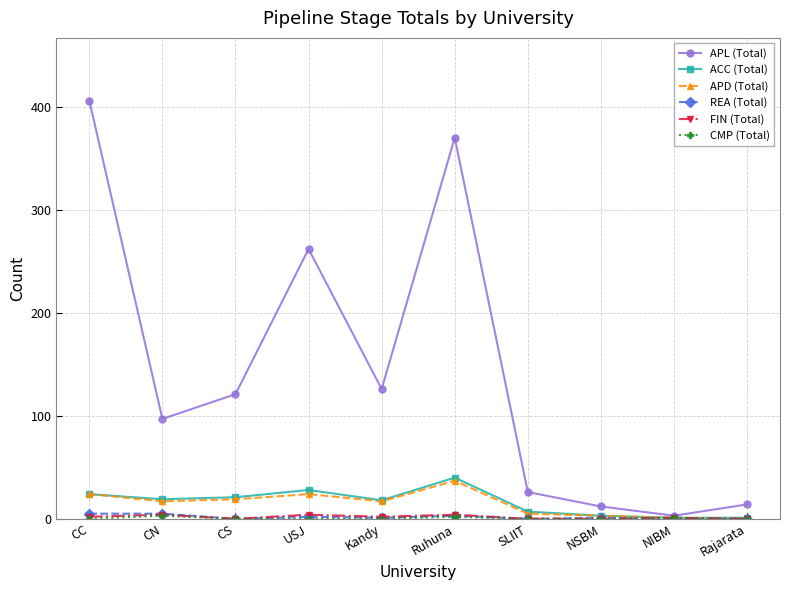

What is the greatest value displayed?

406